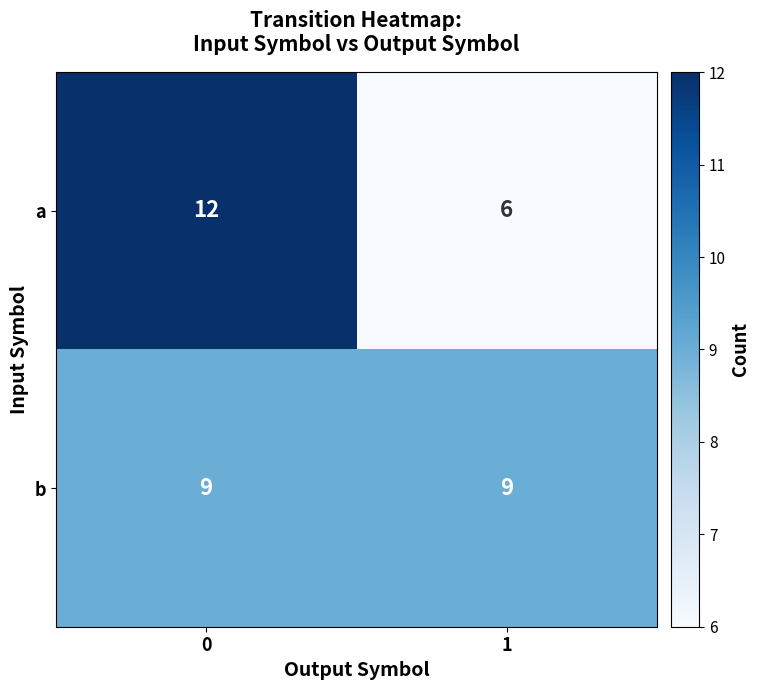

What is the greatest value displayed?

12